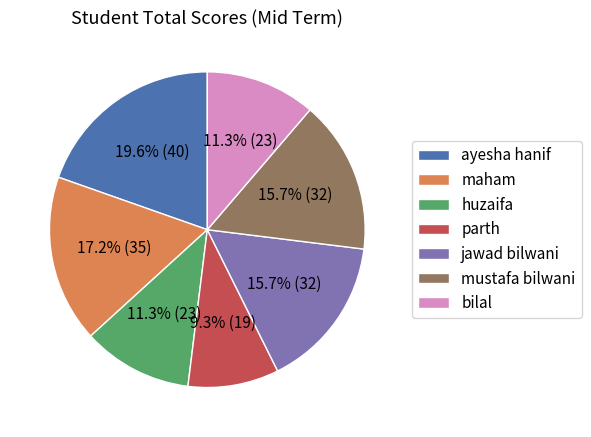

Is the sum of huzaifa and mustafa bilwani greater than half?

No